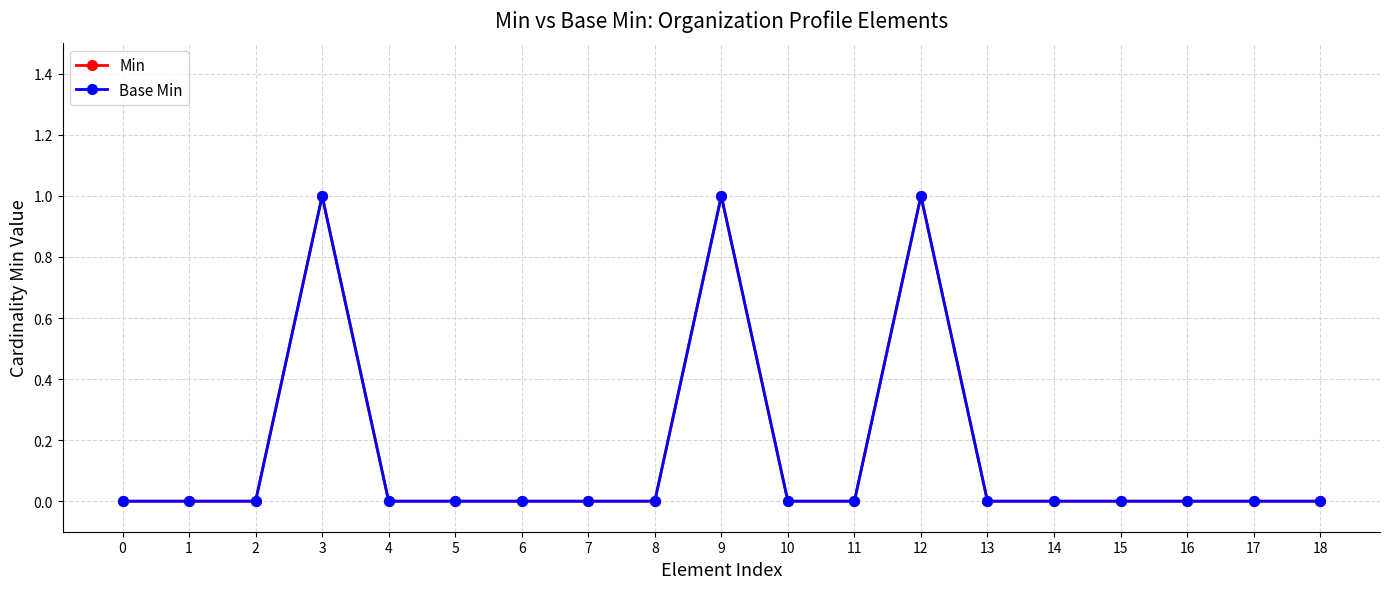

Does the chart have visible grid lines?

Yes